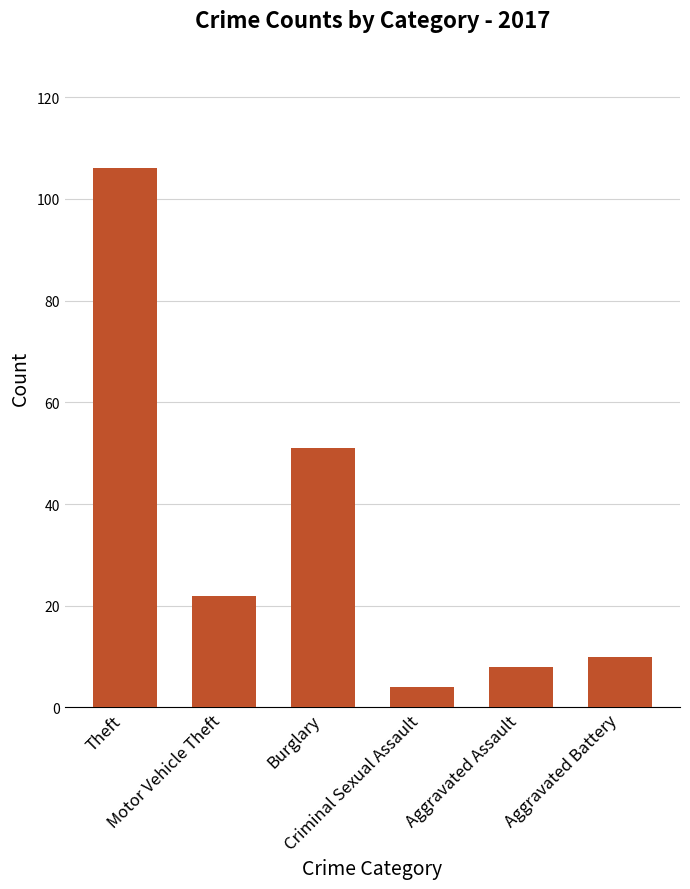

Rank the categories by value from lowest to highest.

Criminal Sexual Assault, Aggravated Assault, Aggravated Battery, Motor Vehicle Theft, Burglary, Theft